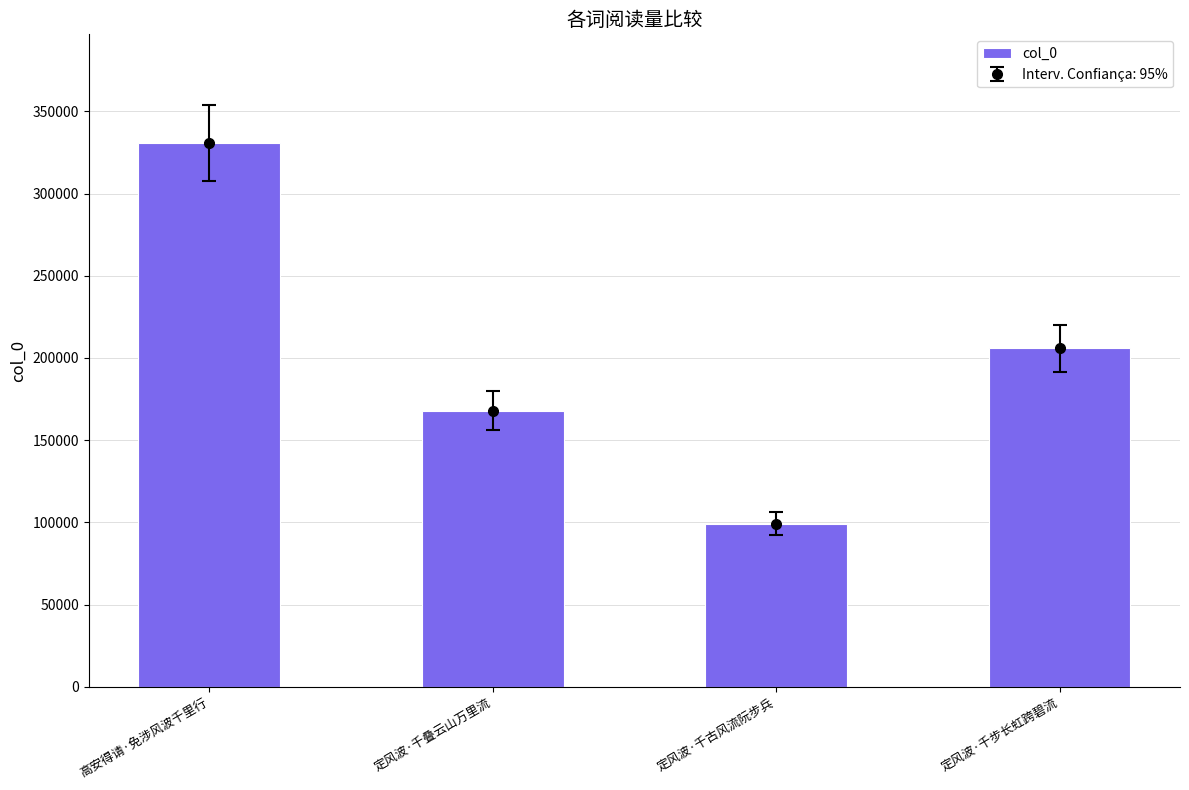

What is the label of the 2nd bar from the left?

定风波·千叠云山万里流